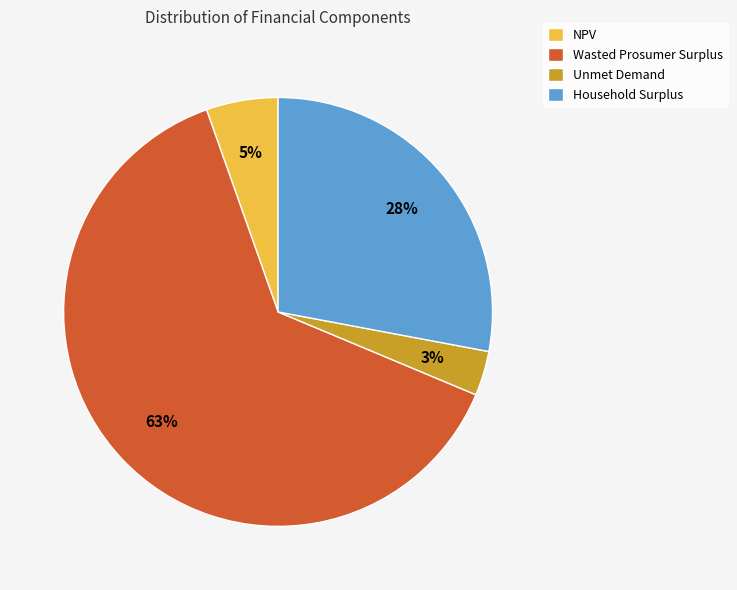

How many segments does this pie chart have?

4